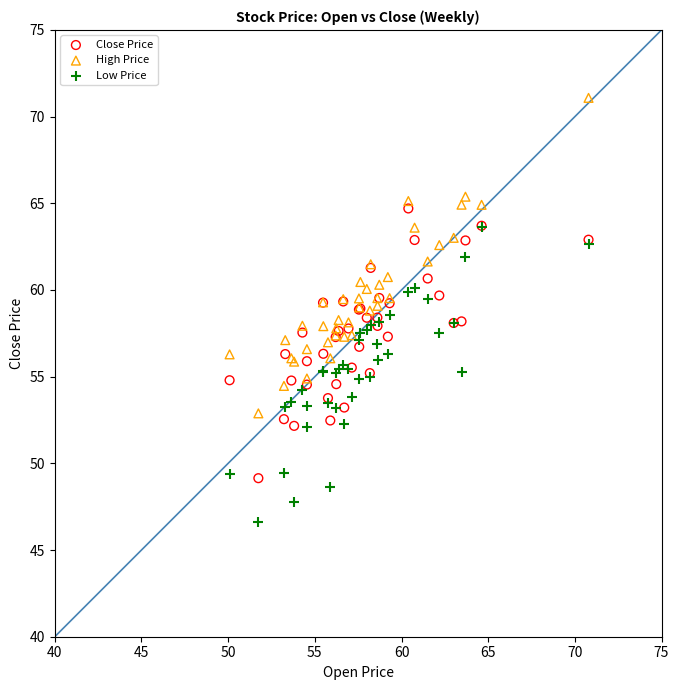

What are all the series names shown in the legend?

Close Price, High Price, Low Price